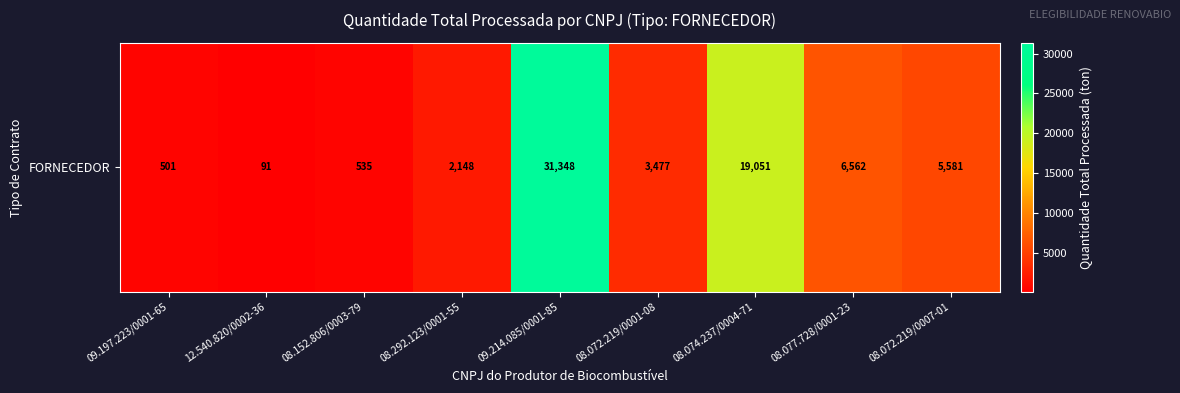

Which category has the highest value across all series?

09.214.085/0001-85